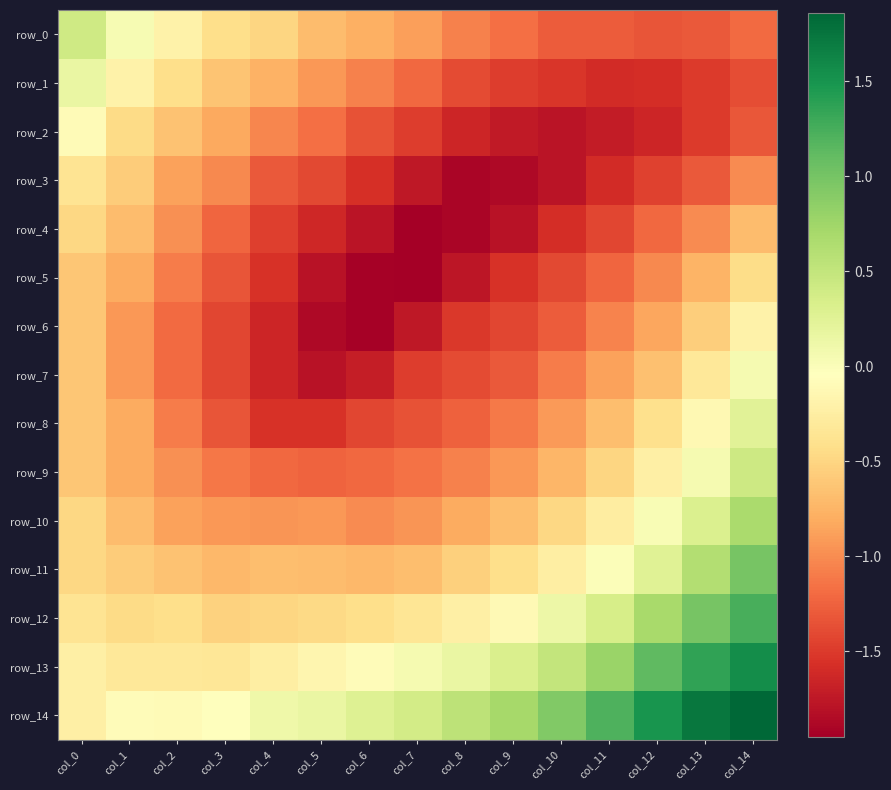

How many distinct data groups are displayed?

15